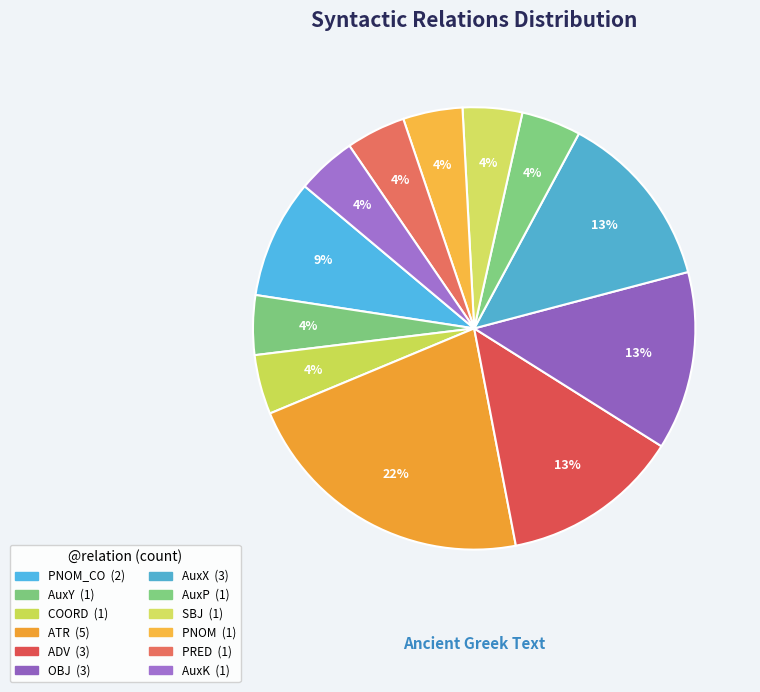

How many segments does this pie chart have?

12